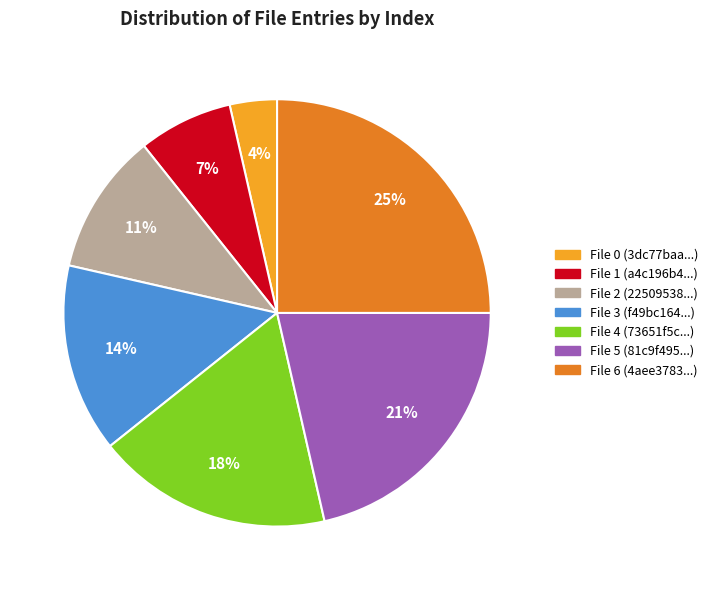

Combined, do File 3 (f49bc164...) and File 0 (3dc77baa...) account for over 50%?

No